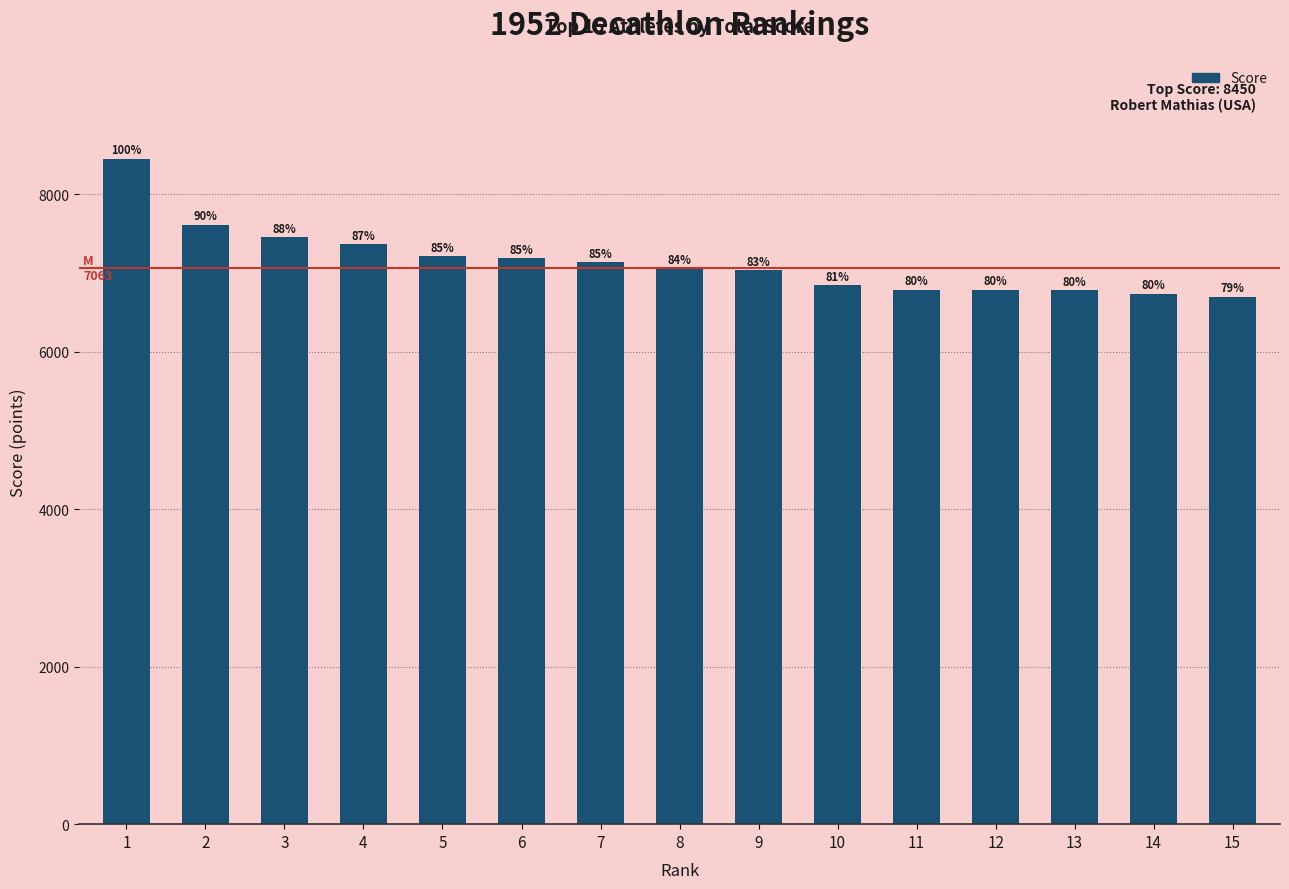

What is the change in value from 3 to 5?

-242